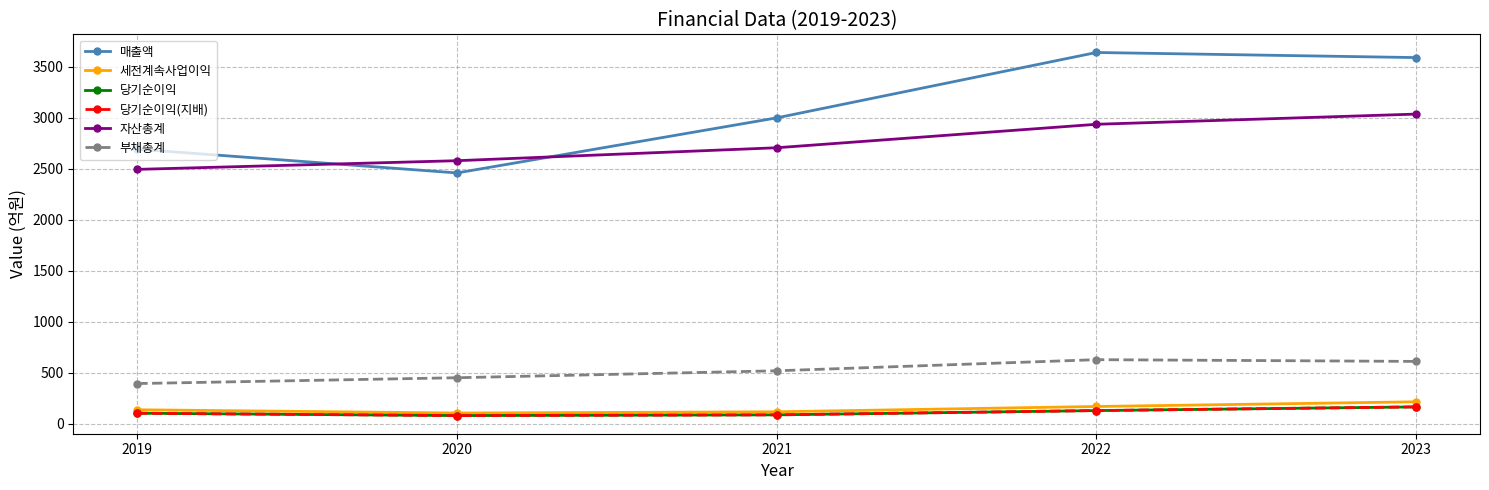

What is the minimum value shown in the chart?

81